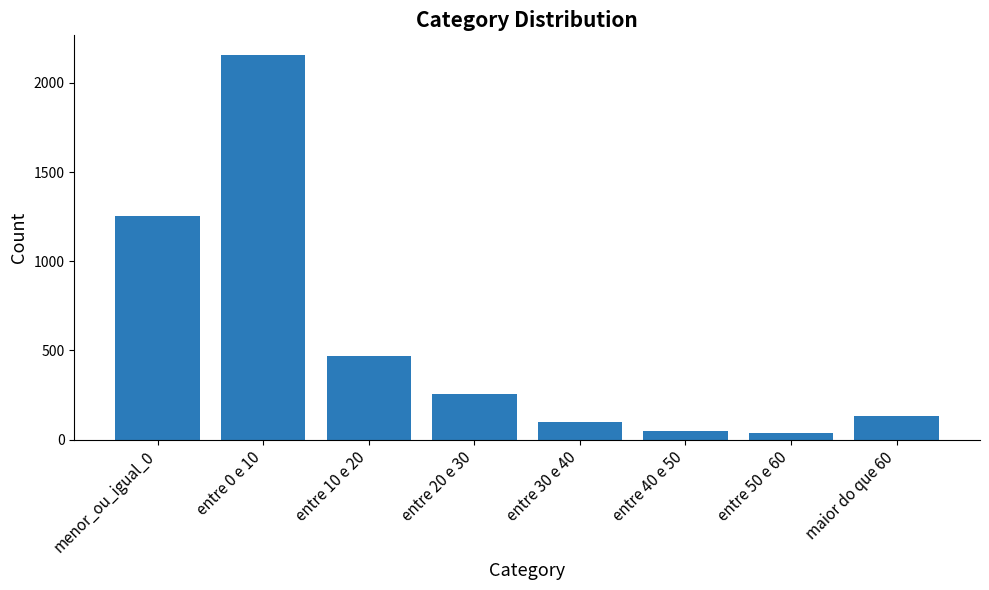

What is the greatest value displayed?

2159